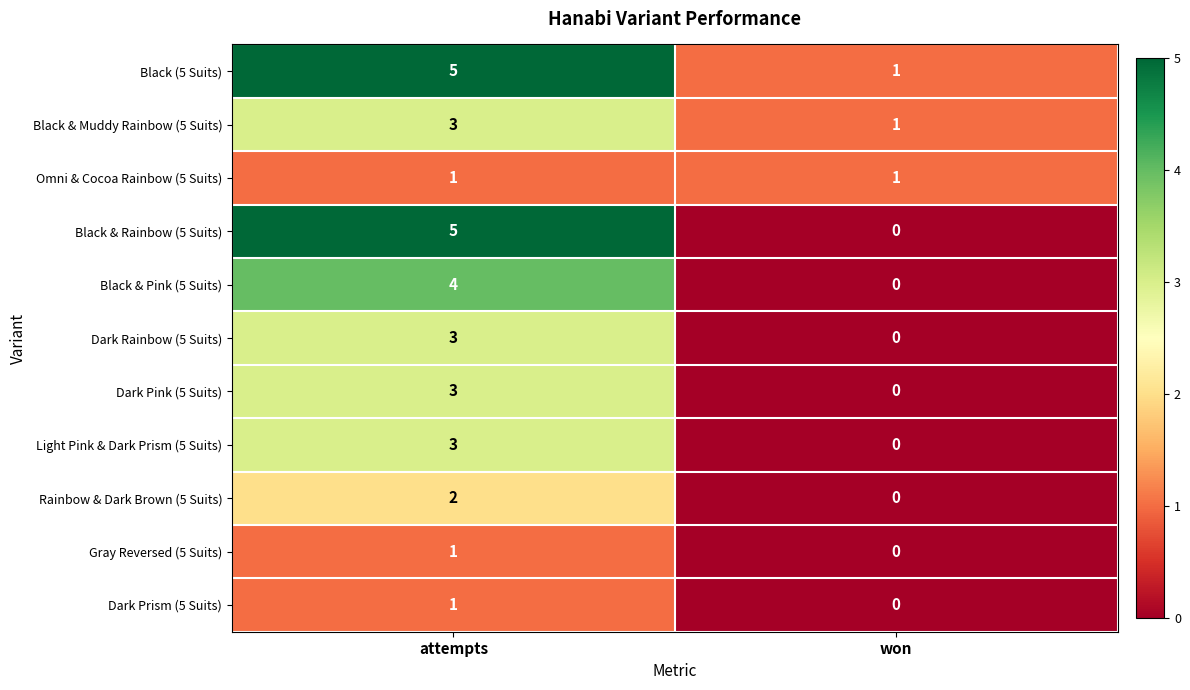

What is the difference between the maximum and minimum values in the Dark Rainbow (5 Suits) series?

3